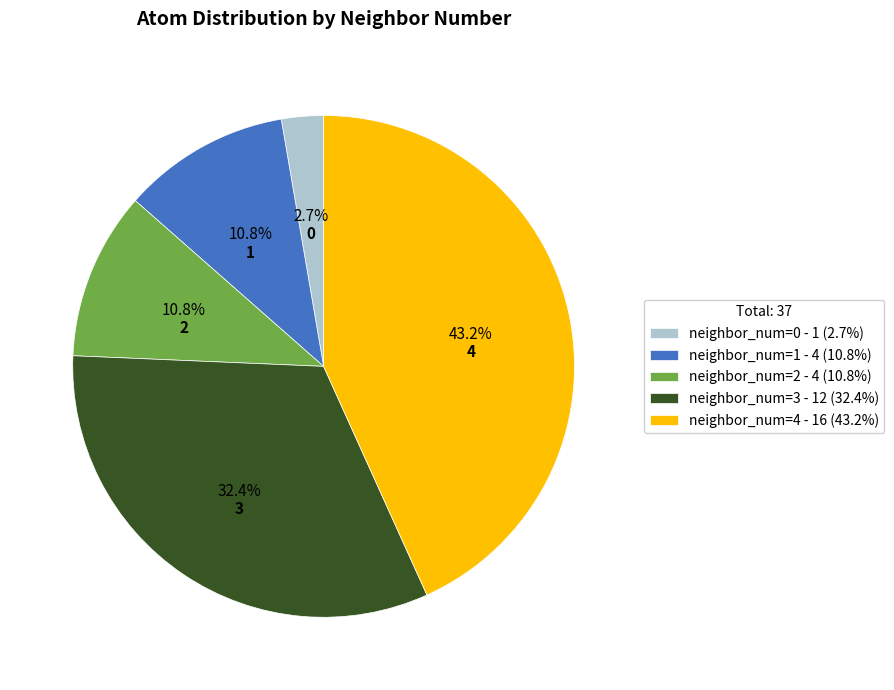

Between neighbor_num=2 - 4 (10.8%) and neighbor_num=4 - 16 (43.2%), which is larger?

neighbor_num=4 - 16 (43.2%)